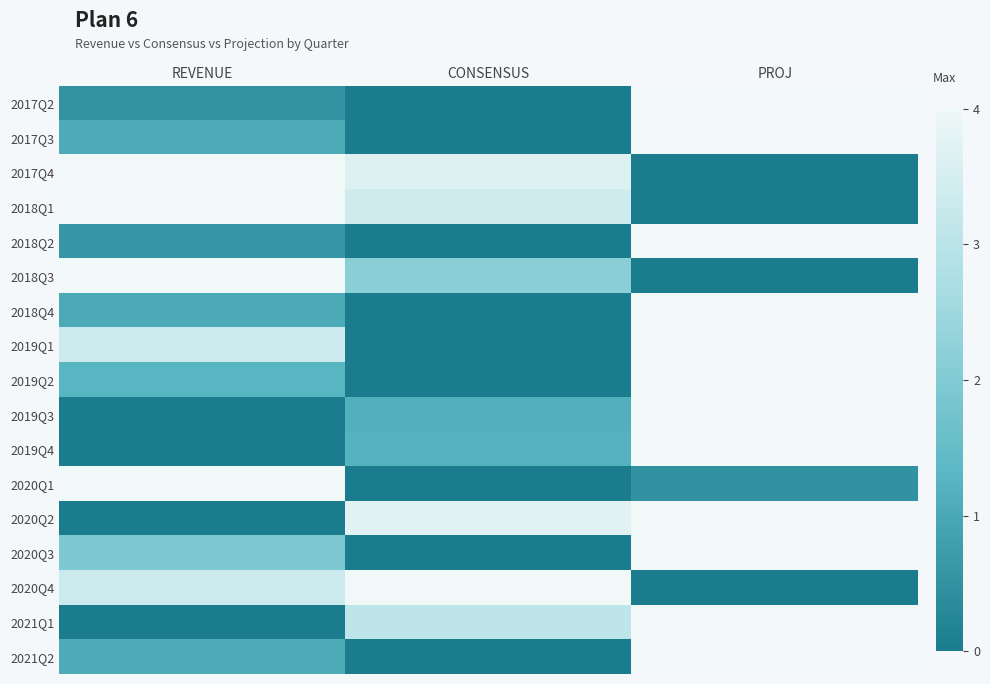

Rank the series by their maximum value, from highest to lowest.

2019Q2, 2017Q3, 2017Q2, 2020Q3, 2021Q1, 2017Q4, 2021Q2, 2020Q2, 2019Q3, 2018Q3, 2019Q1, 2020Q4, 2018Q2, 2019Q4, 2020Q1, 2018Q1, 2018Q4